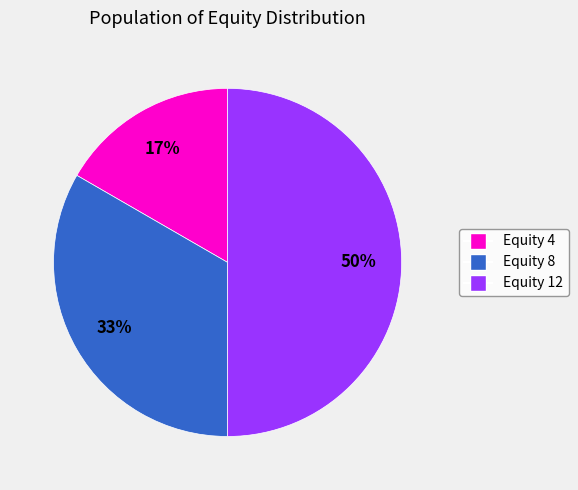

To the nearest percent, what is the average slice percentage?

33%